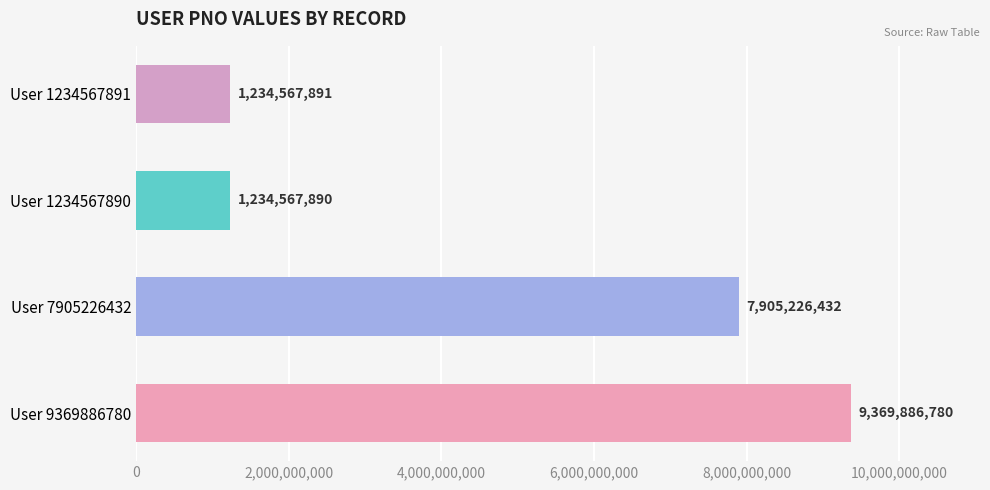

What is the difference between the maximum and second lowest values?

8135318889